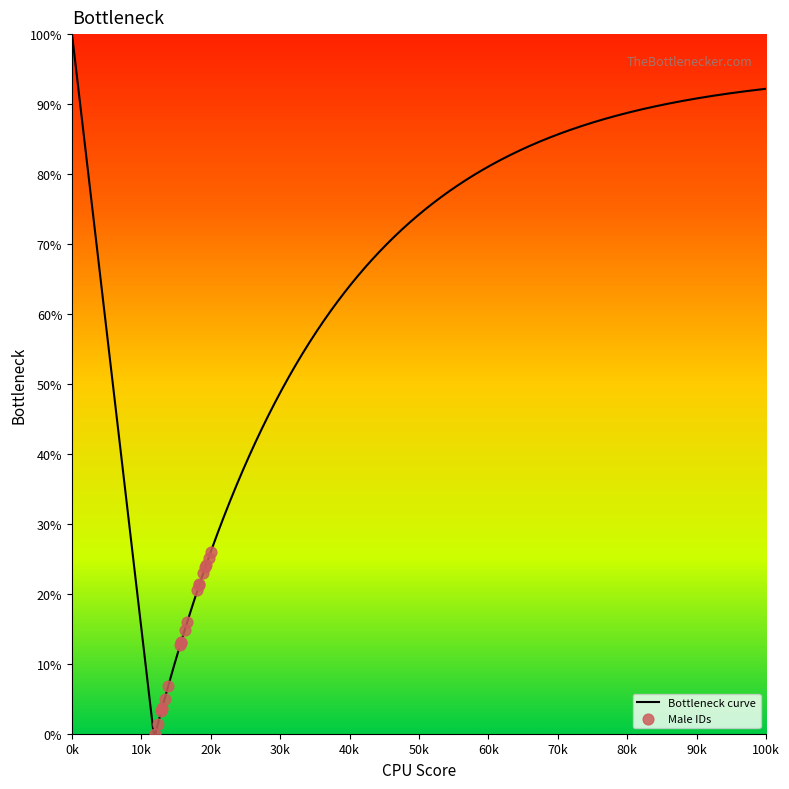

Which has a higher value, 105 or 10?

105